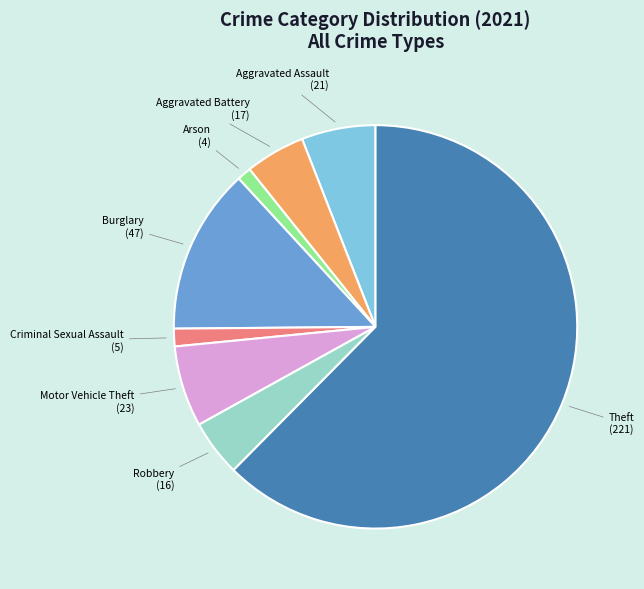

Is there any slice that represents more than half of the pie?

Yes